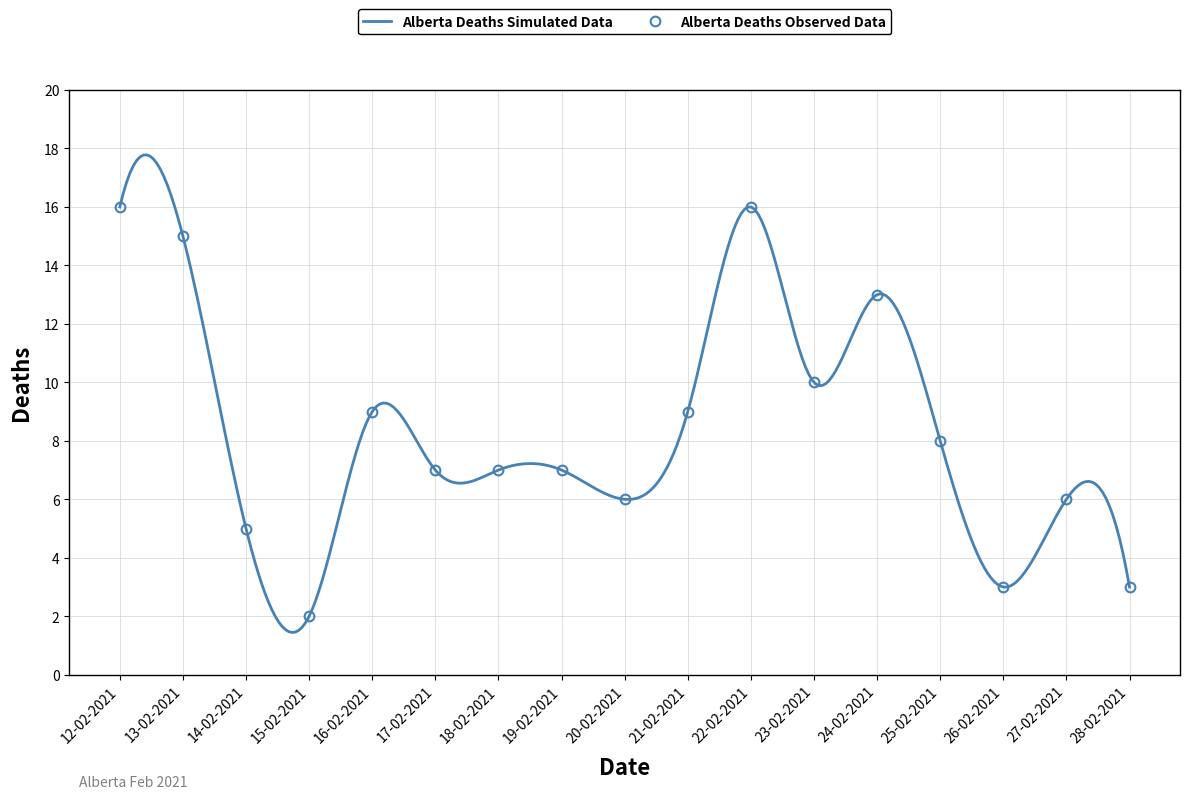

How many lines are shown in the chart?

1